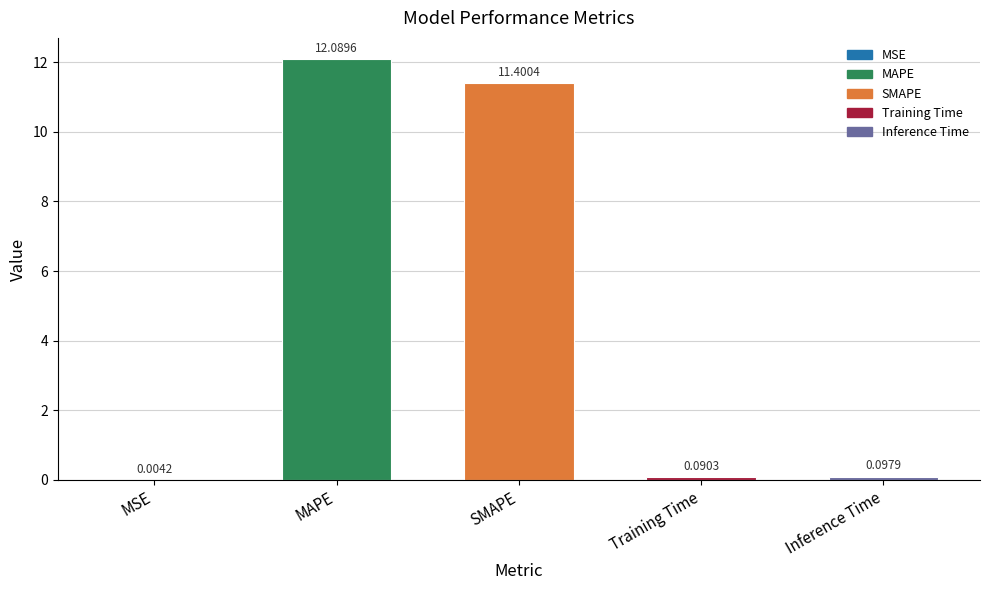

Between Training Time and Inference Time, which is larger?

Inference Time